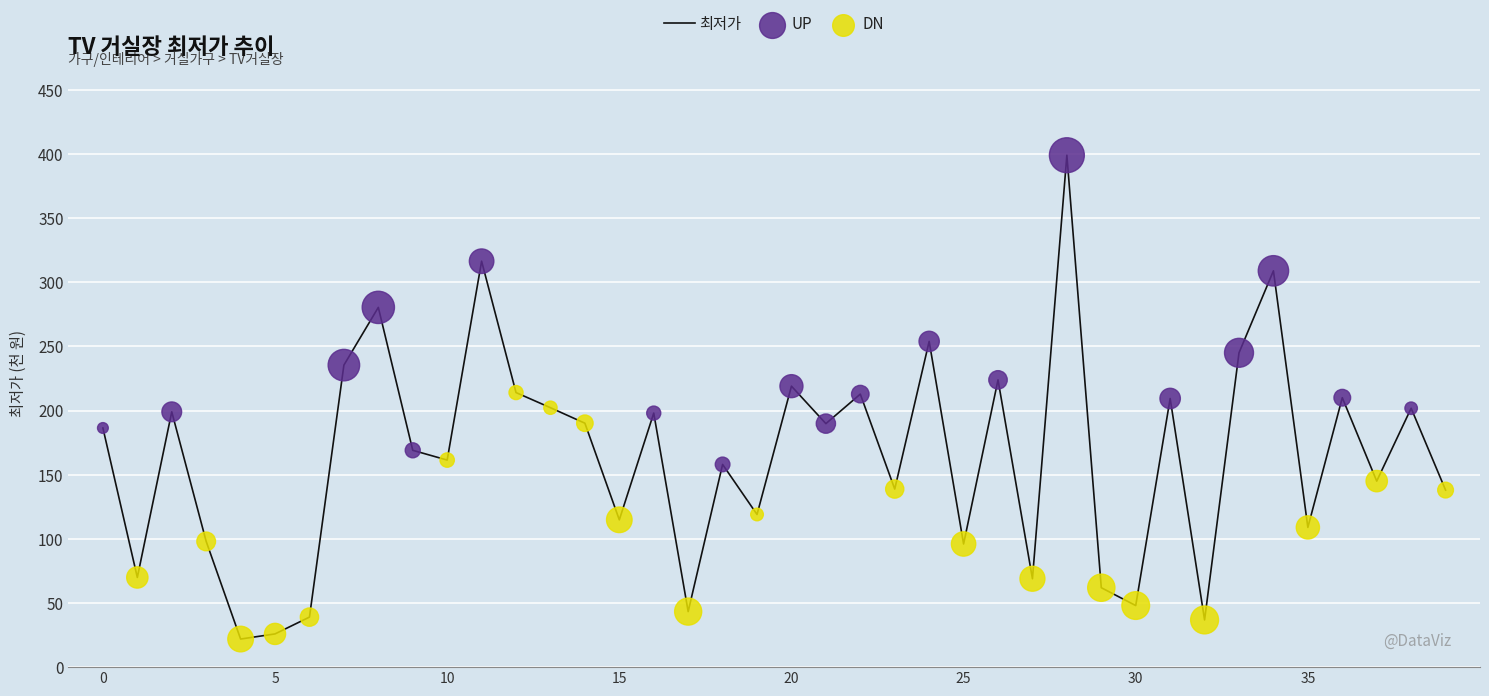

What is the difference between the maximum and minimum values?

377.1